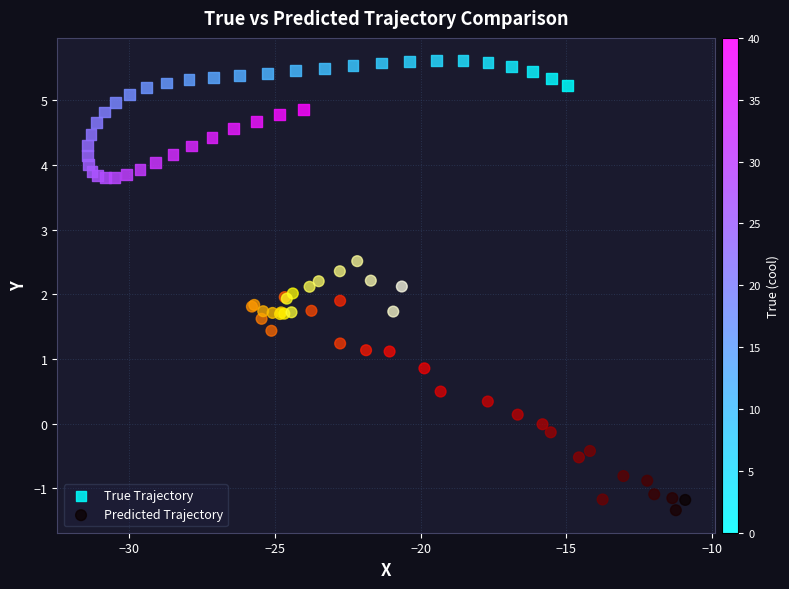

Which series has the widest spread of Y values?

Predicted Trajectory